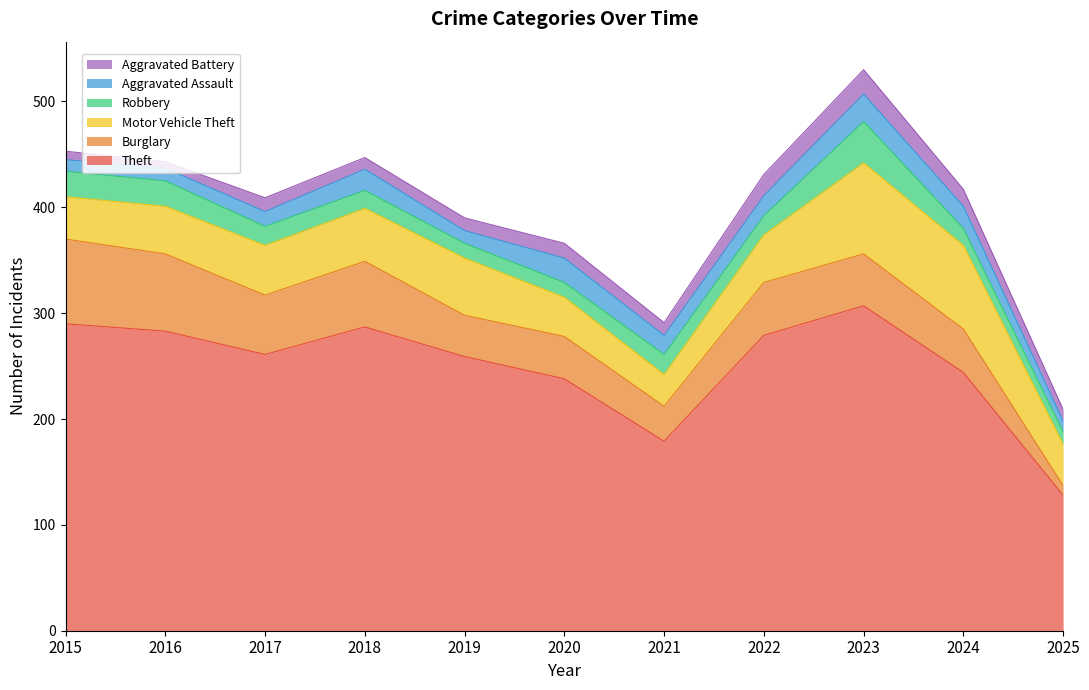

Reading left to right, what are all the values shown in this chart?

Theft: 290	283	261	287	259	238	179	279	307	244	128
Burglary: 80	73	56	62	39	40	33	50	49	41	9
Motor Vehicle Theft: 40	45	47	50	54	37	30	45	86	79	39
Robbery: 24	24	18	17	14	14	19	18	39	16	12
Aggravated Assault: 11	12	14	20	12	23	18	19	26	21	10
Aggravated Battery: 8	6	13	11	12	14	12	20	23	16	11